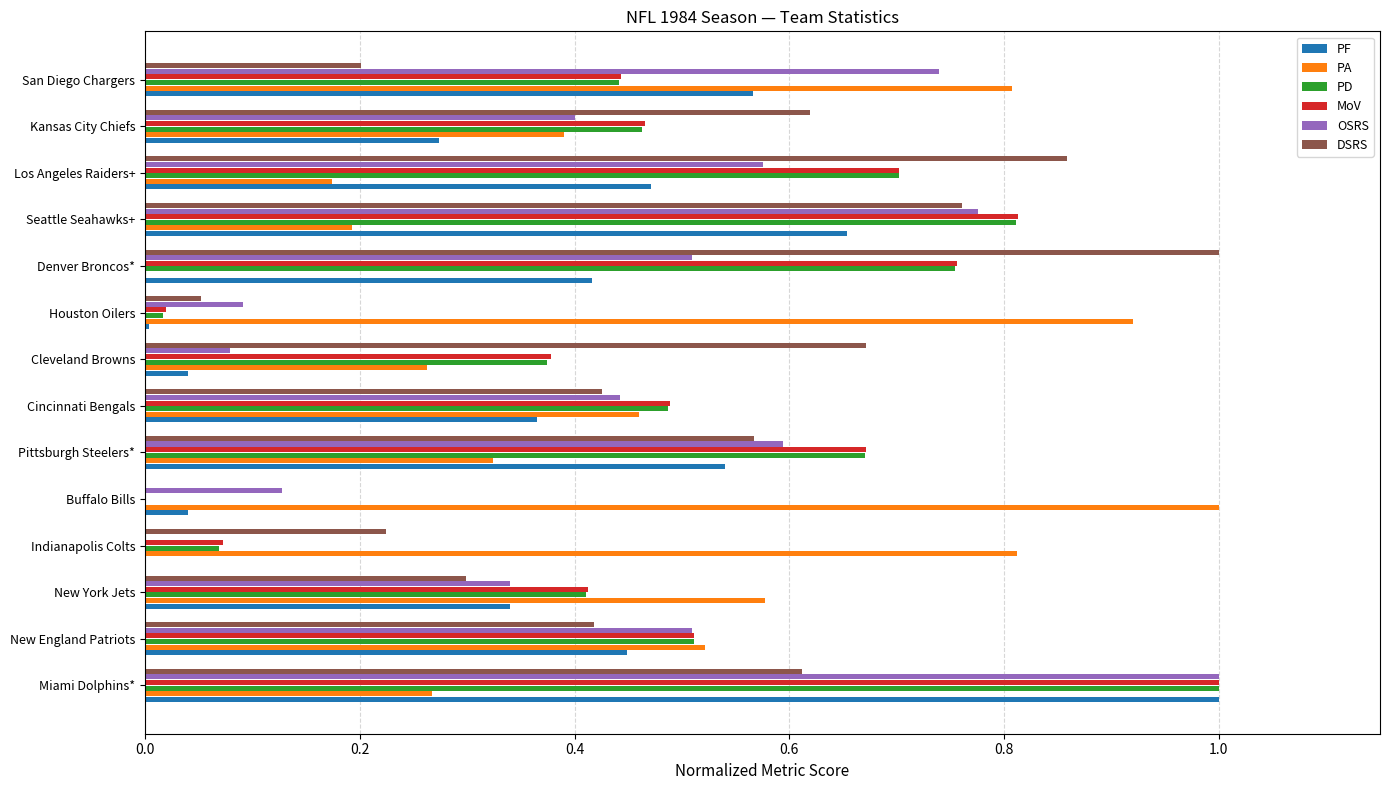

At which label does PD reach its peak?

Miami Dolphins*